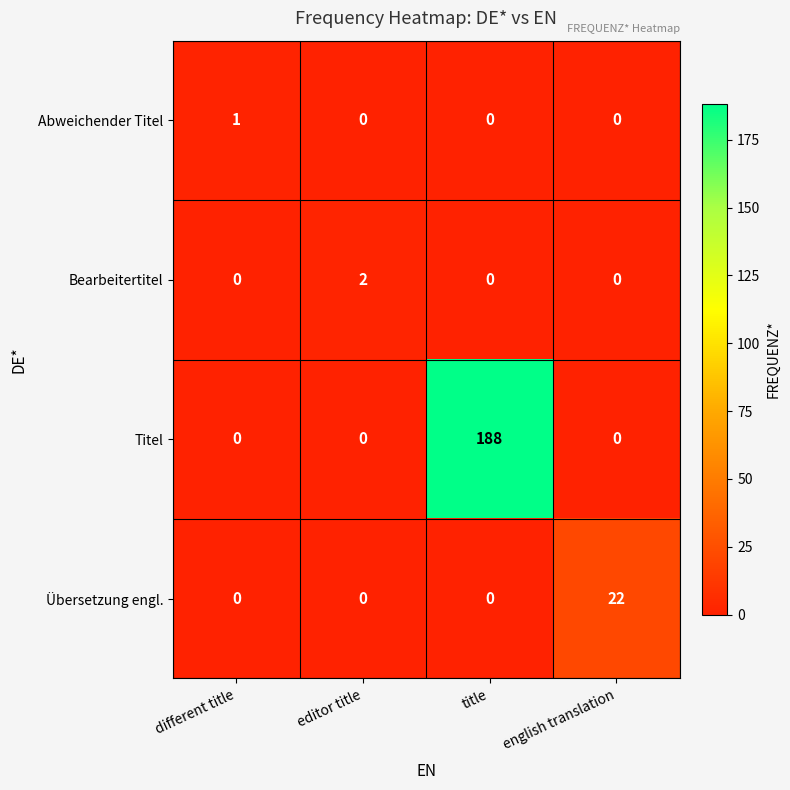

Which series has the largest range (max minus min)?

Titel